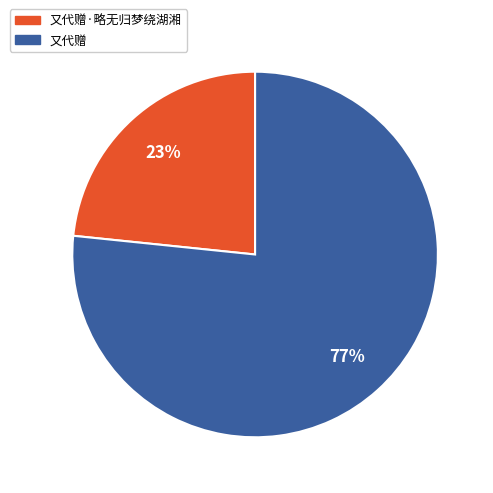

Do 又代赠 and 又代赠·略无归梦绕湖湘 together represent more than half of the pie?

Yes